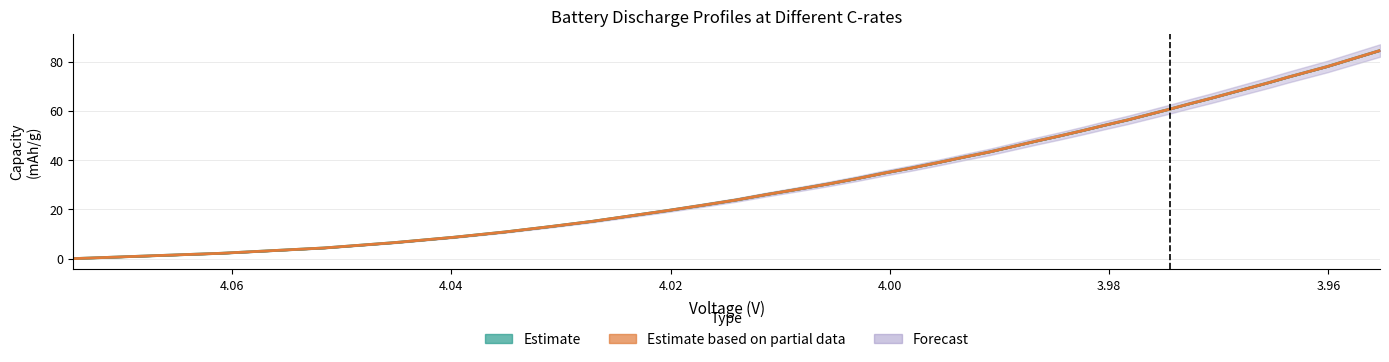

What is the maximum value shown in the chart?

84.5